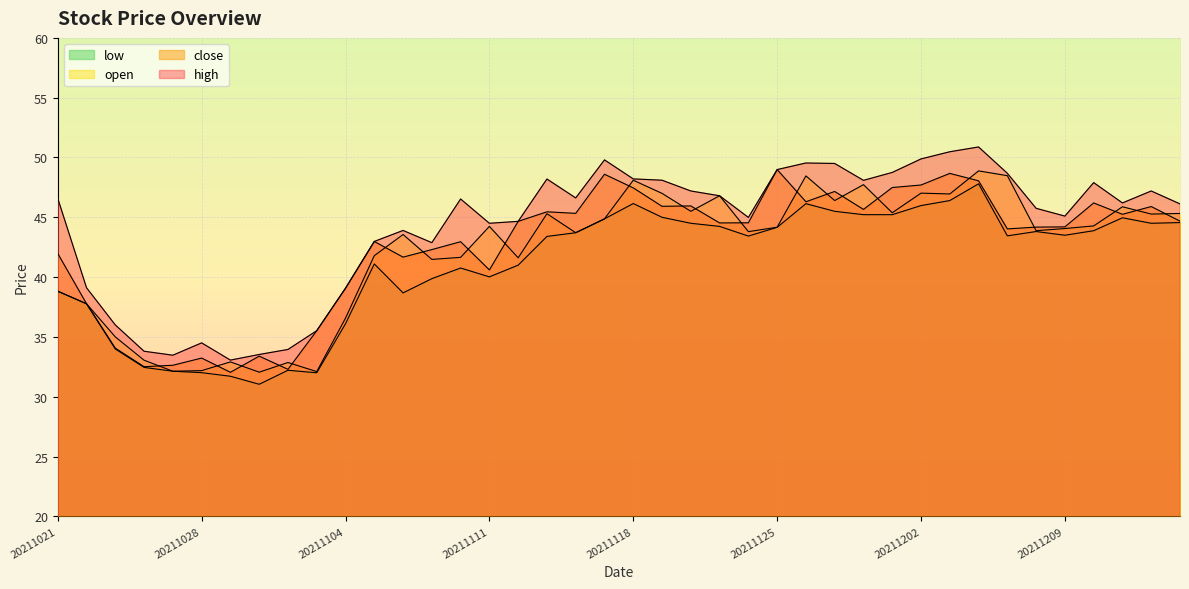

How many lines are shown in the chart?

4